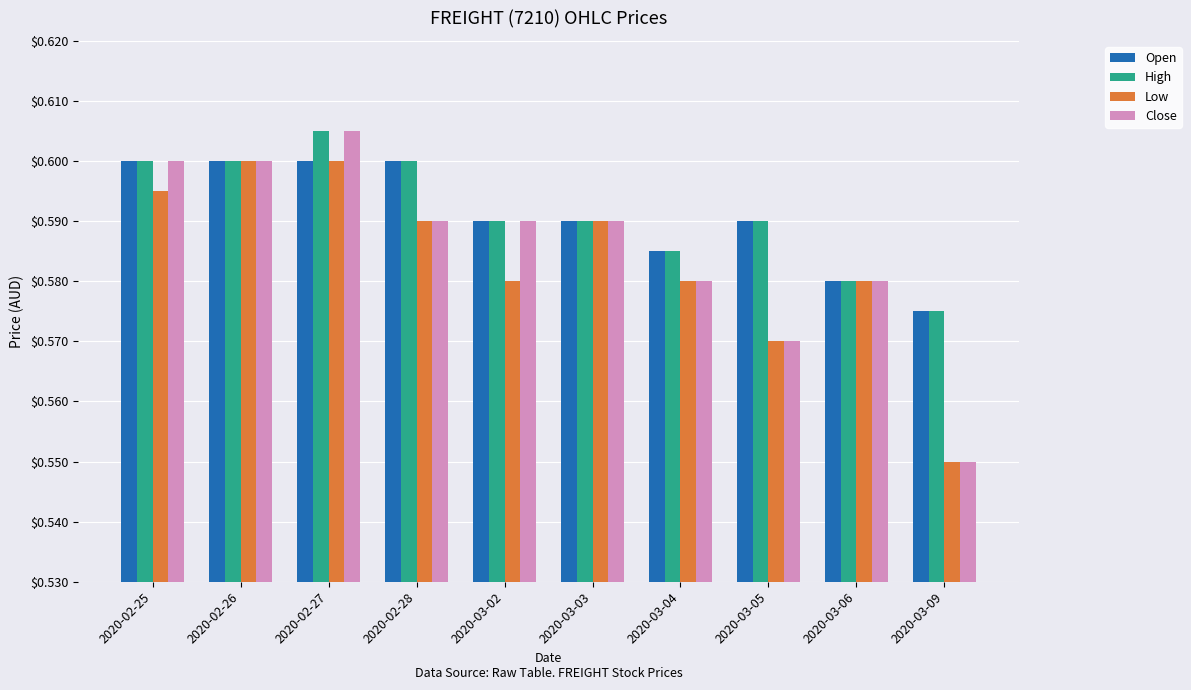

Where is Open nearest to the value 0?

2020-03-09